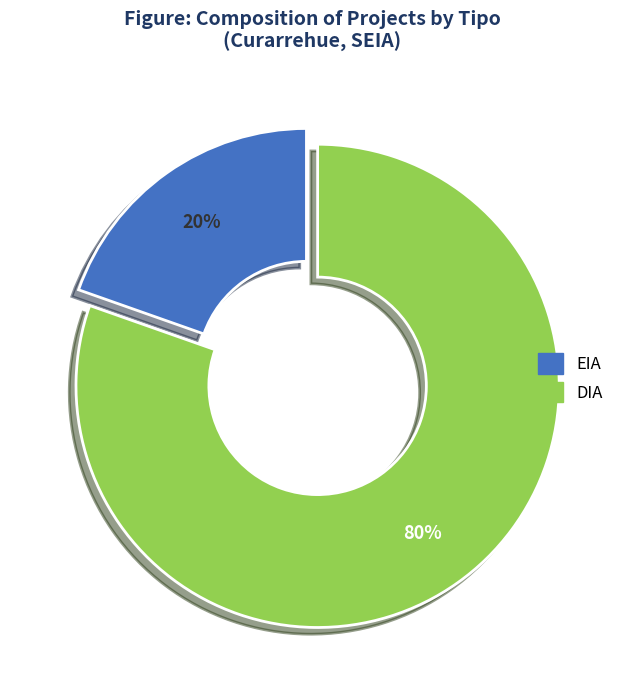

Which slice represents more than half of the pie?

DIA